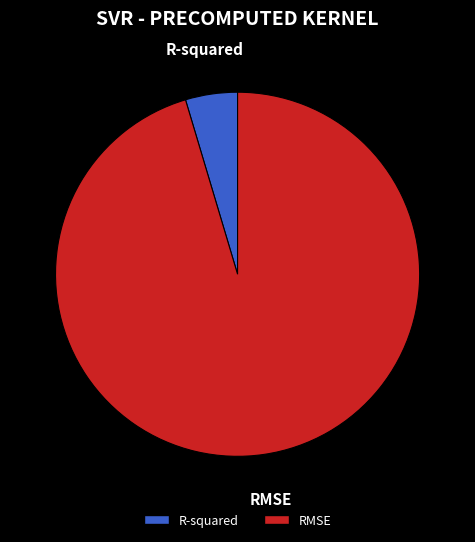

What is the majority slice?

RMSE